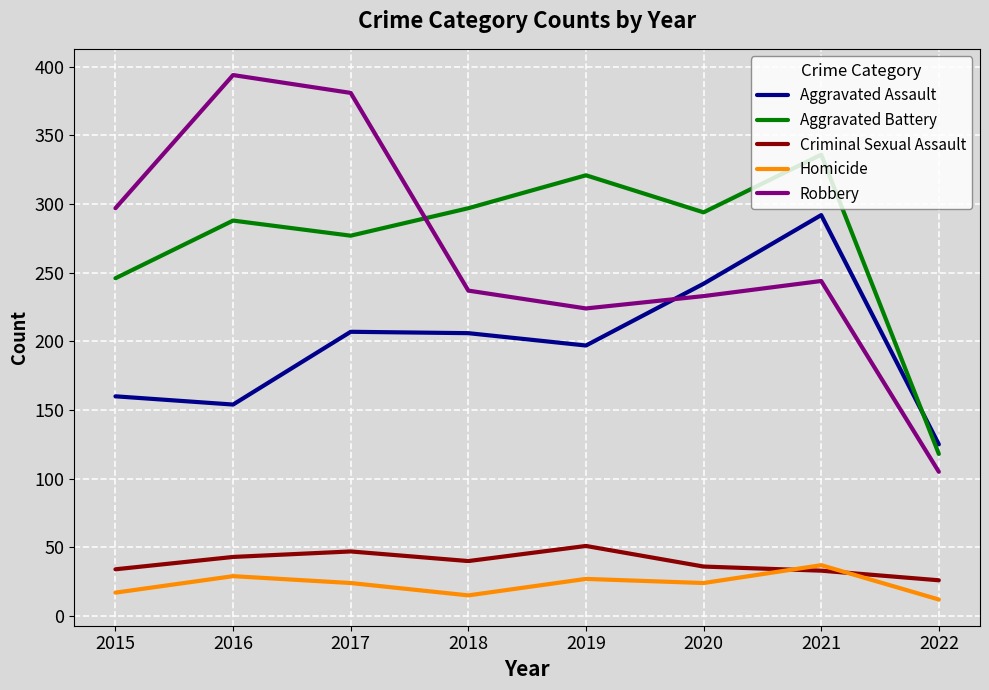

Where do Robbery and Aggravated Assault first cross each other?

2019 and 2020